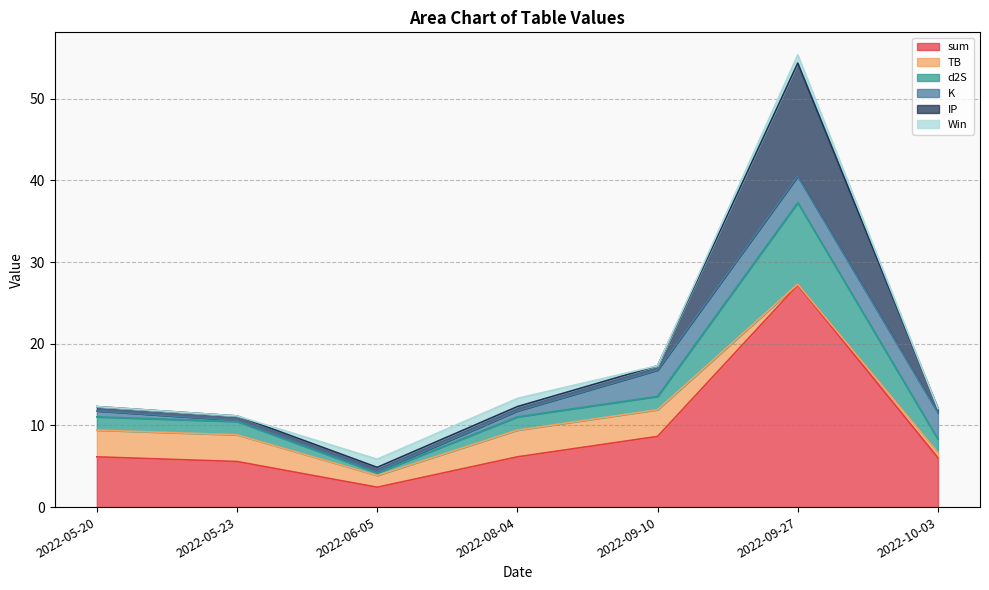

In sum, how many points are lower than both neighbors (excluding endpoints)?

1